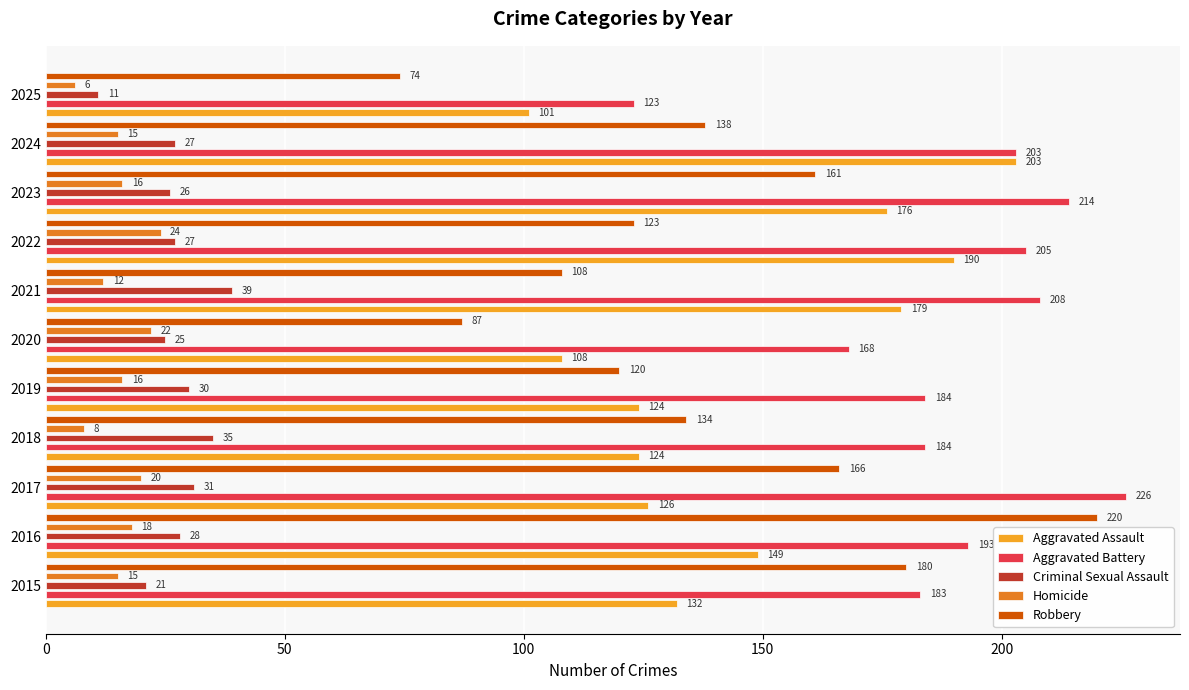

True or false: Aggravated Battery has a value of 213 at 2025.

False